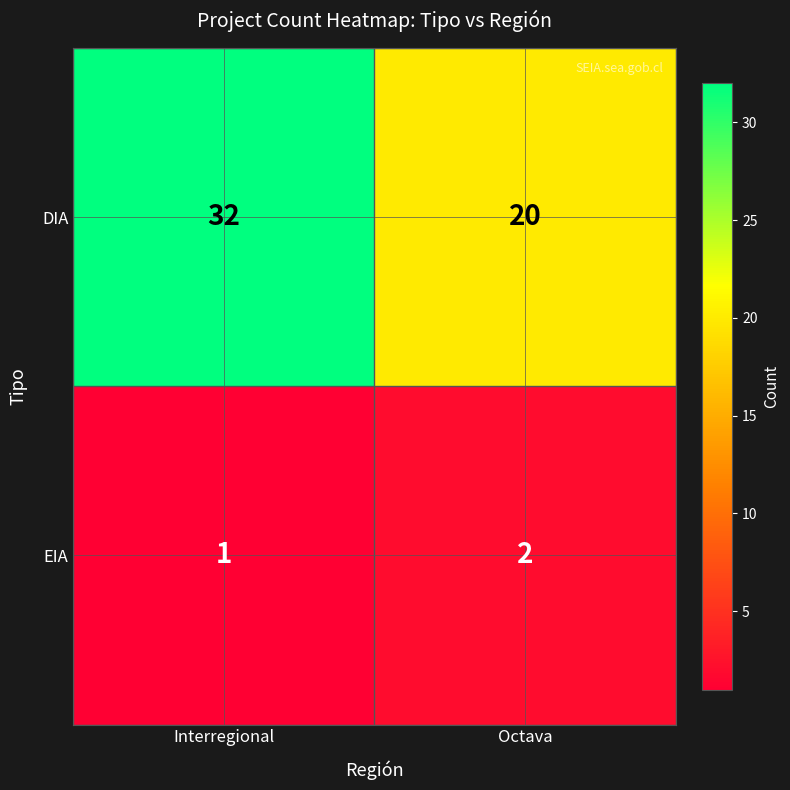

At which category does the chart reach its peak across all series?

Interregional